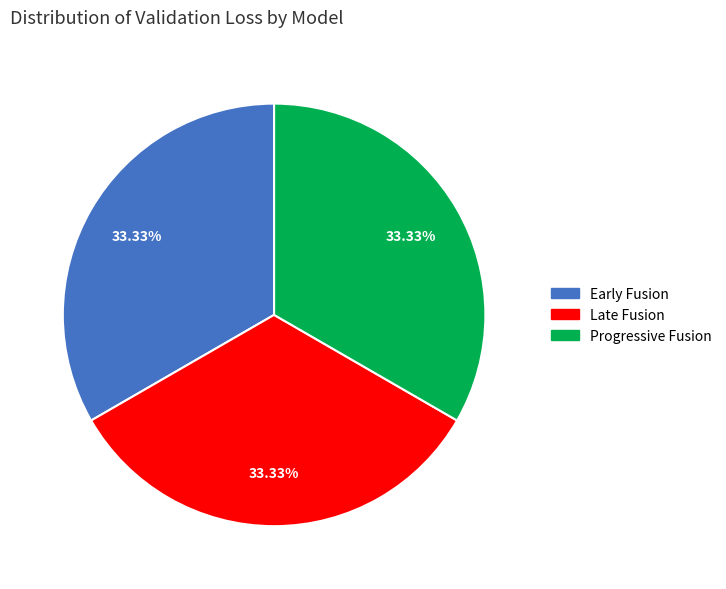

Count the number of slices in the pie.

3